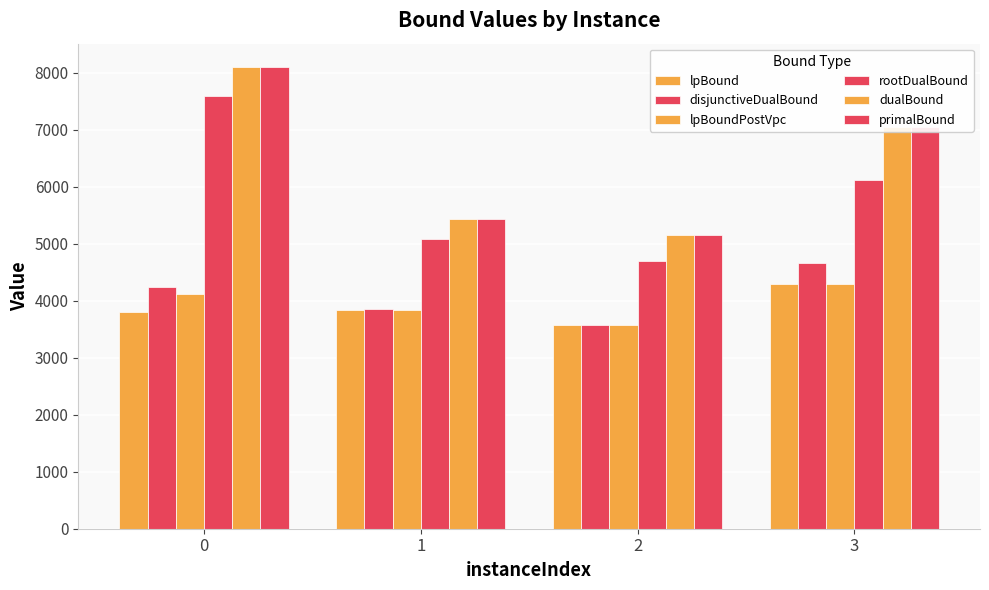

How many bars are there in total?

24